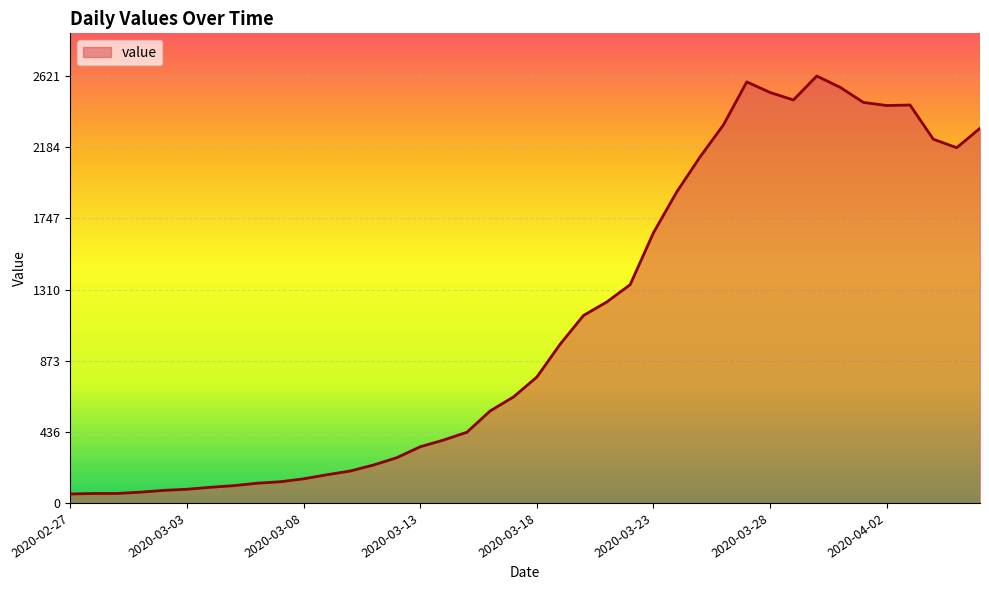

What is the greatest value displayed?

2621